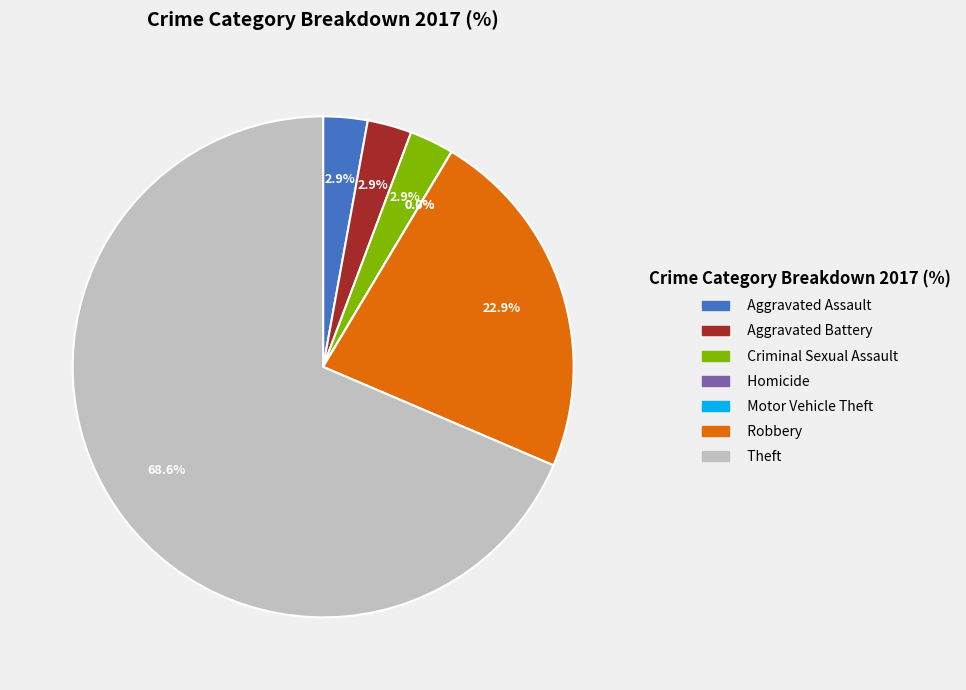

The Homicide slice represents 15% of the pie. True or false?

False